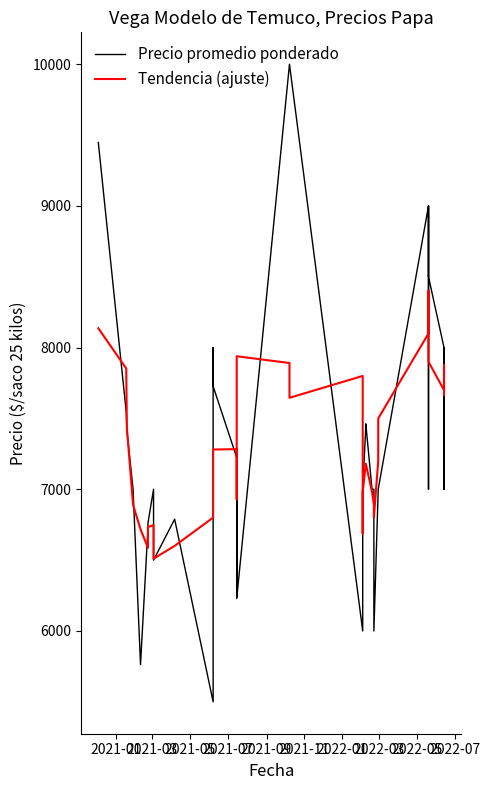

What are all the series names shown in the legend?

Precio promedio ponderado, Tendencia (ajuste)